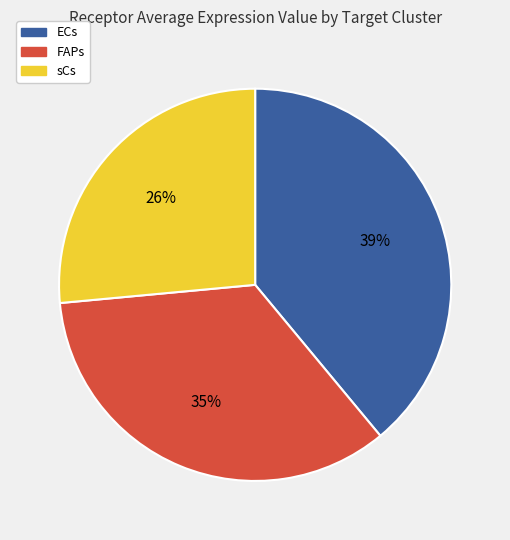

True or false: FAPs accounts for 35% of the total.

True